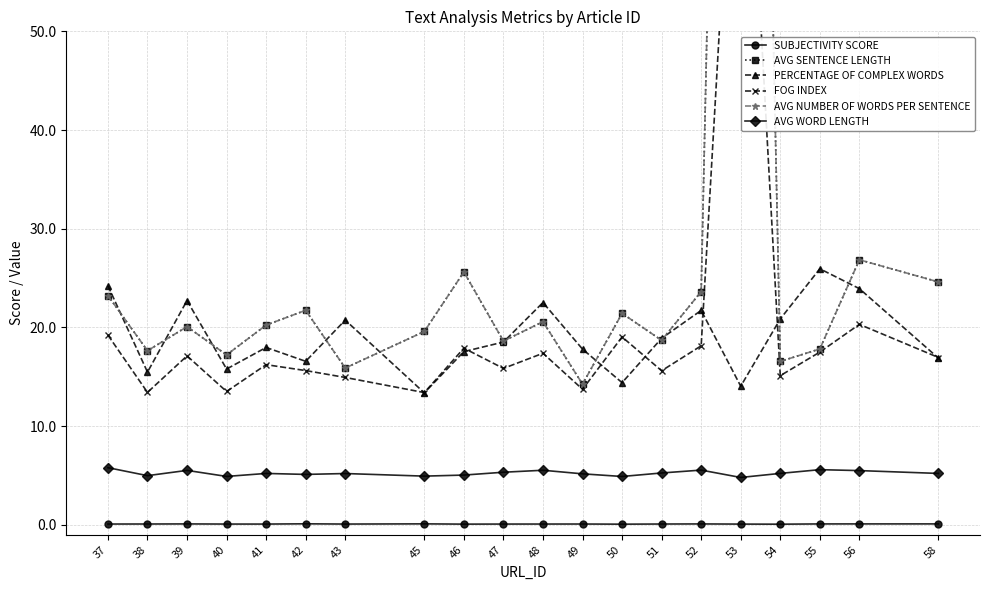

What is the total value across all series at 46?

91.9